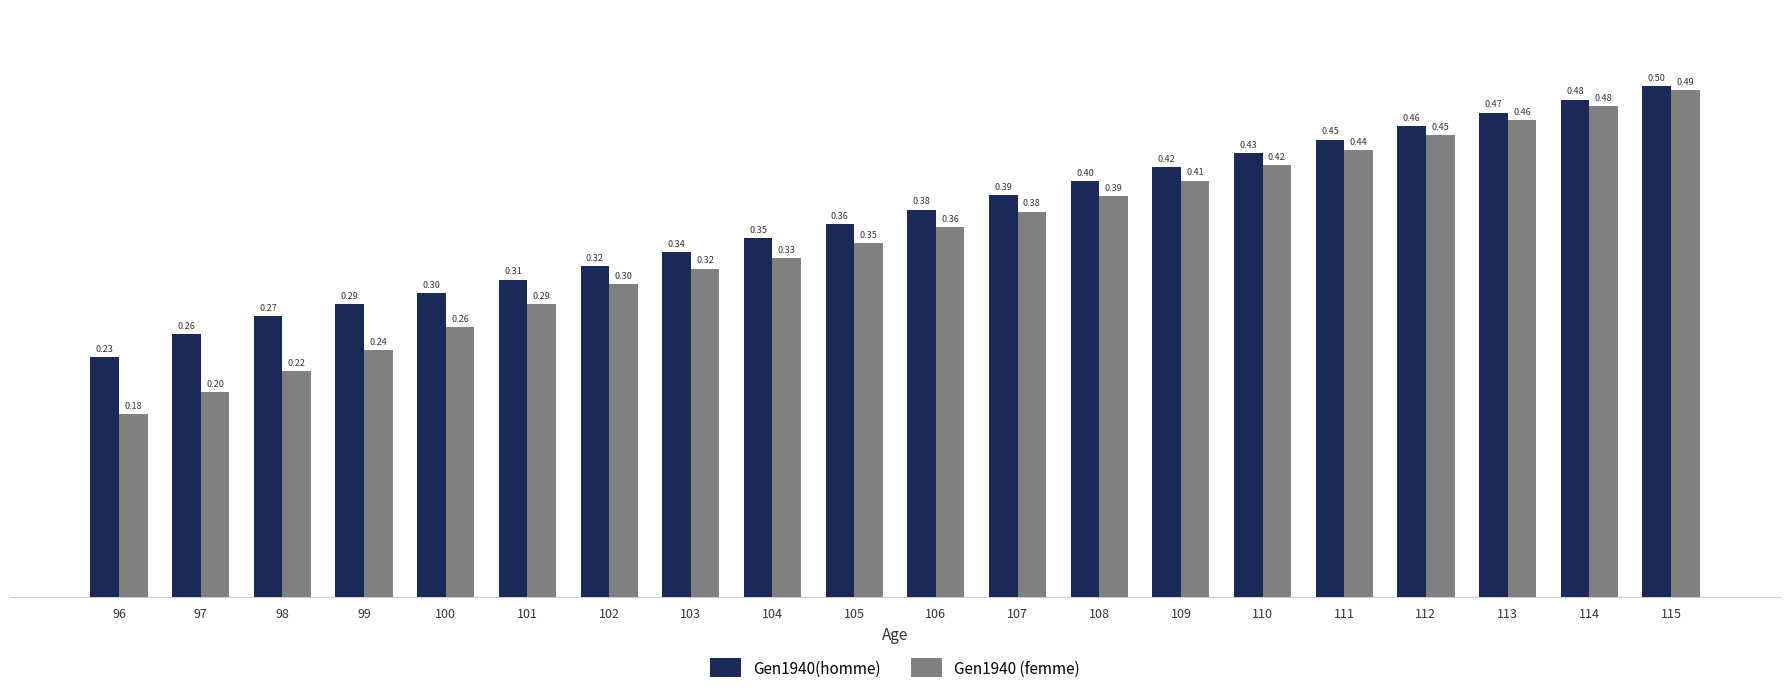

Is the value of Gen1940(homme) at 107 greater than the value of Gen1940 (femme) at 112?

No